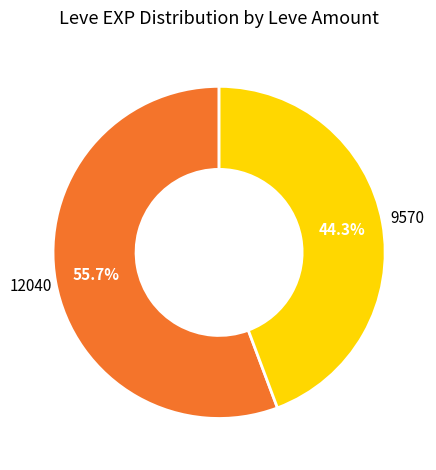

Does any single category account for the majority?

Yes